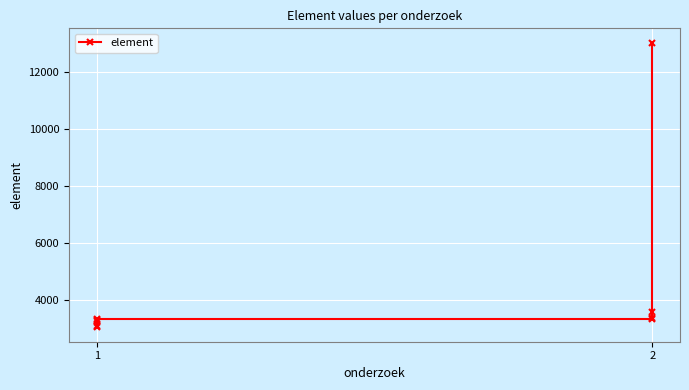

How many categories are shown in the chart?

9